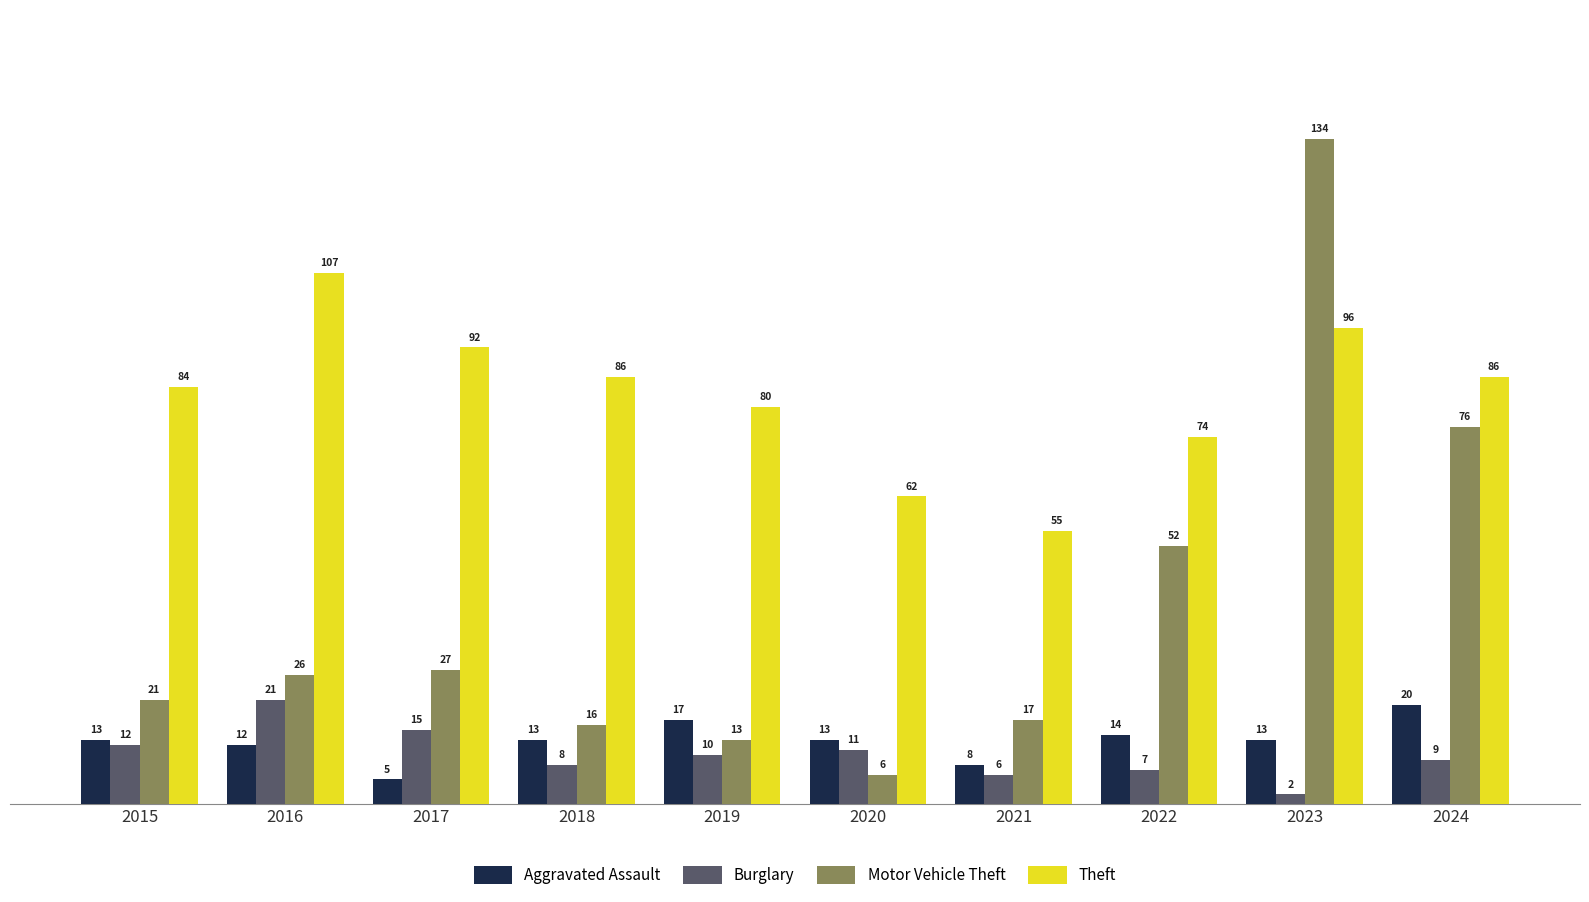

Reading left to right, list all the values displayed in this chart.

Aggravated Assault: 2015=13	2016=12	2017=5	2018=13	2019=17	2020=13	2021=8	2022=14	2023=13	2024=20
Burglary: 2015=12	2016=21	2017=15	2018=8	2019=10	2020=11	2021=6	2022=7	2023=2	2024=9
Motor Vehicle Theft: 2015=21	2016=26	2017=27	2018=16	2019=13	2020=6	2021=17	2022=52	2023=134	2024=76
Theft: 2015=84	2016=107	2017=92	2018=86	2019=80	2020=62	2021=55	2022=74	2023=96	2024=86